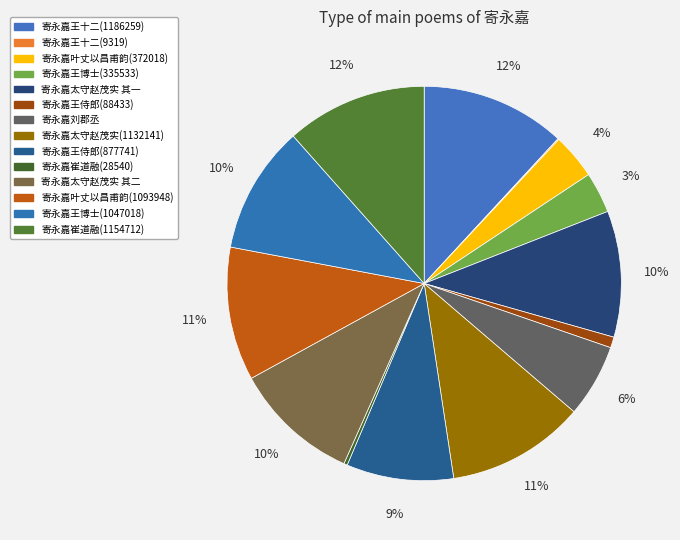

Does 寄永嘉太守赵茂实 其二 account for over 50% of the chart?

No